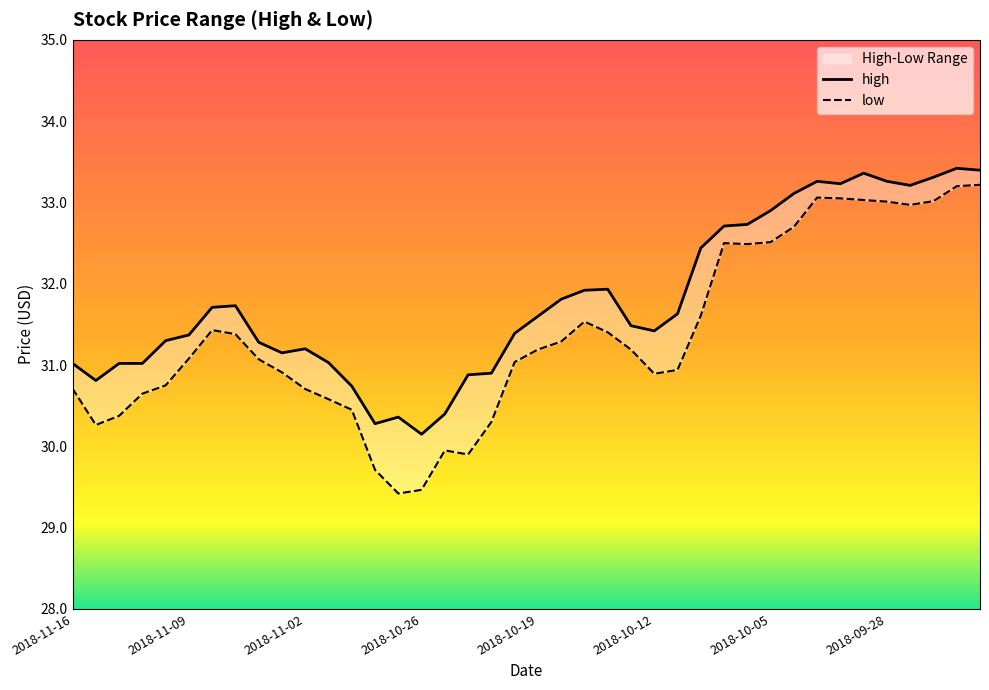

How many interior local valleys does the low series have?

6